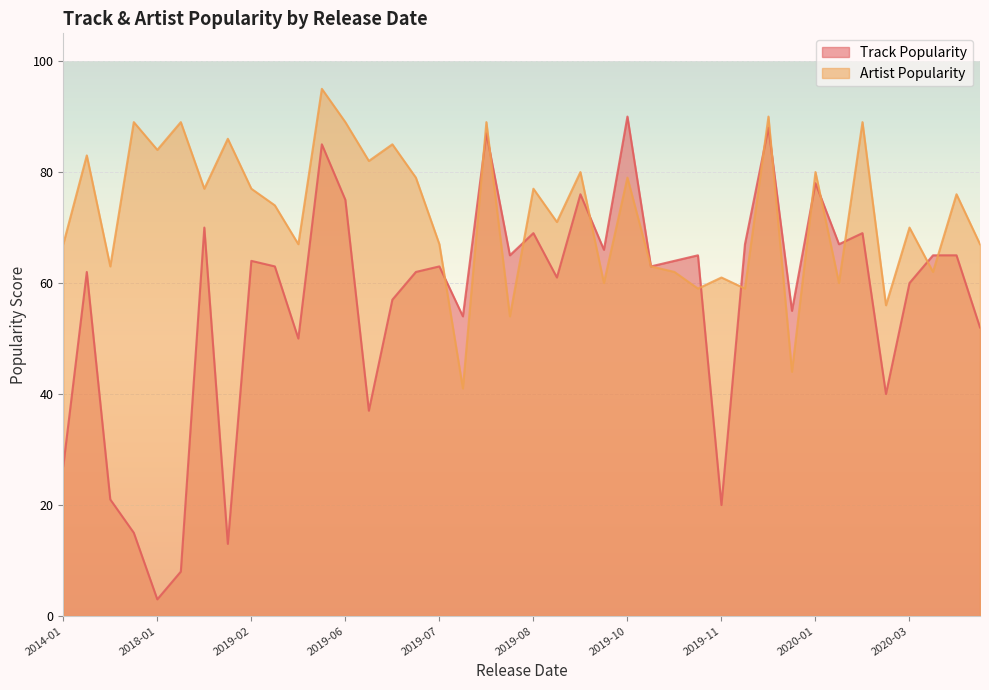

What is the difference between the maximum and minimum values in the Track Popularity series?

87